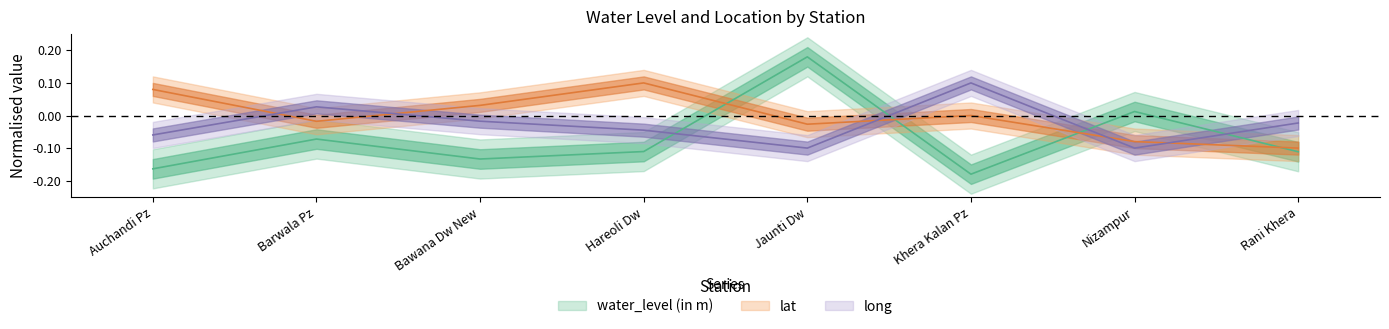

Between which two adjacent categories do water_level (in m) and long first intersect?

Hareoli Dw and Jaunti Dw